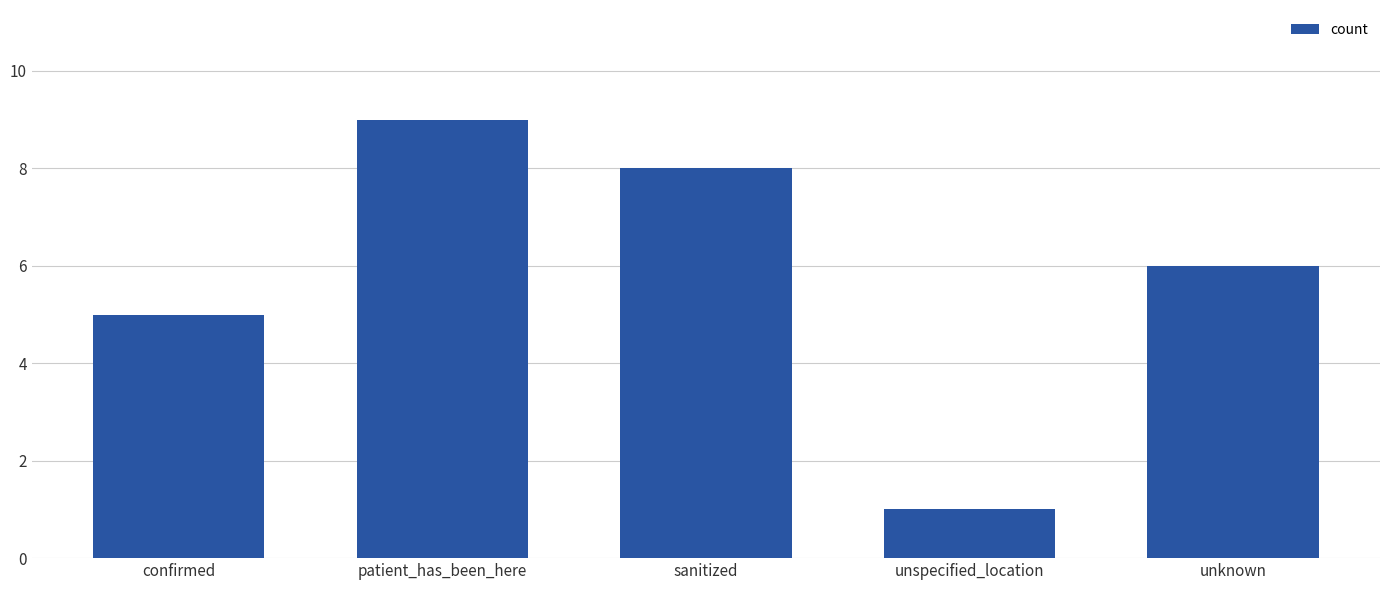

Reading right to left, what are all the values shown in this chart?

6	1	8	9	5